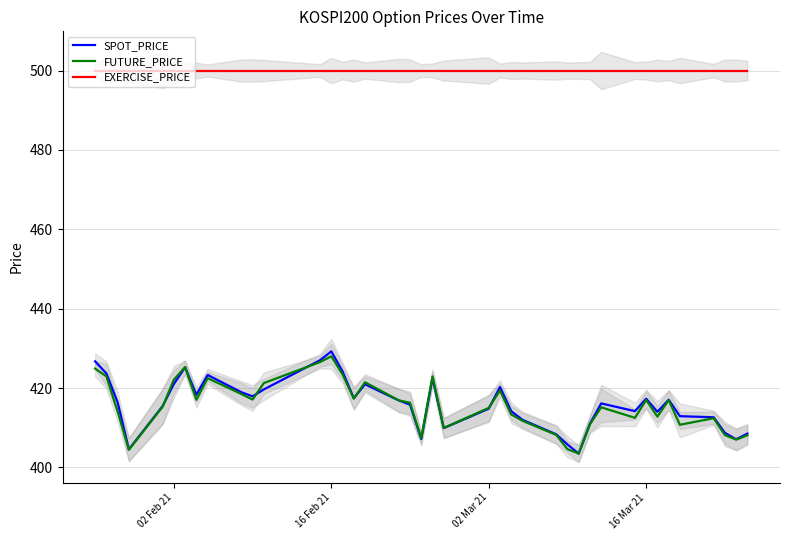

List the series in order of their peak value, lowest first.

FUTURE_PRICE, SPOT_PRICE, EXERCISE_PRICE